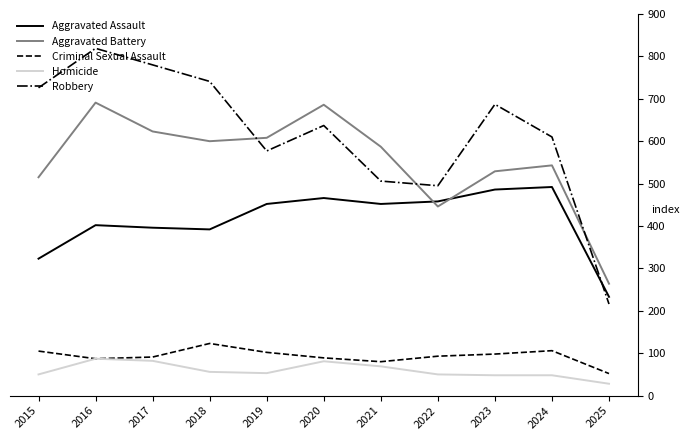

What is the greatest value displayed?

819